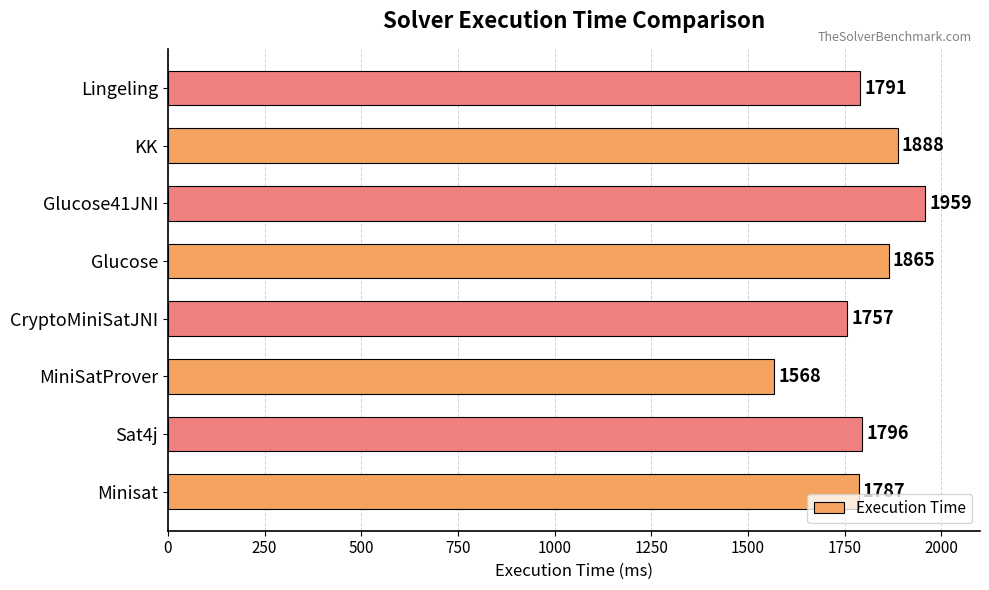

Is it true that the value at Lingeling is 1791?

True